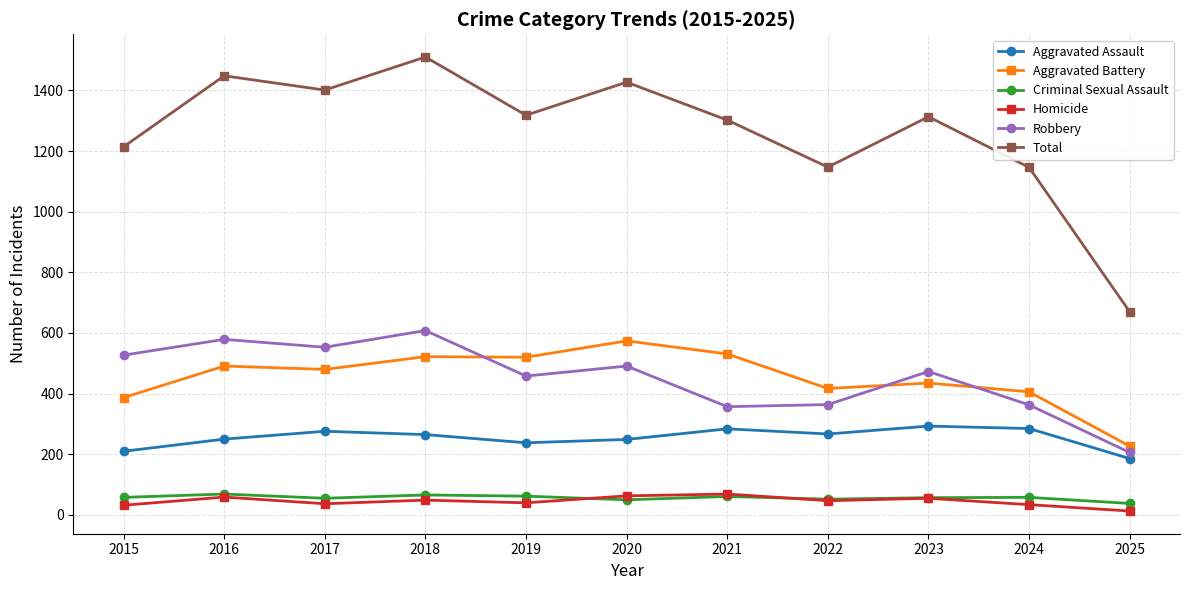

True or false: Criminal Sexual Assault and Aggravated Assault intersect in this chart.

False